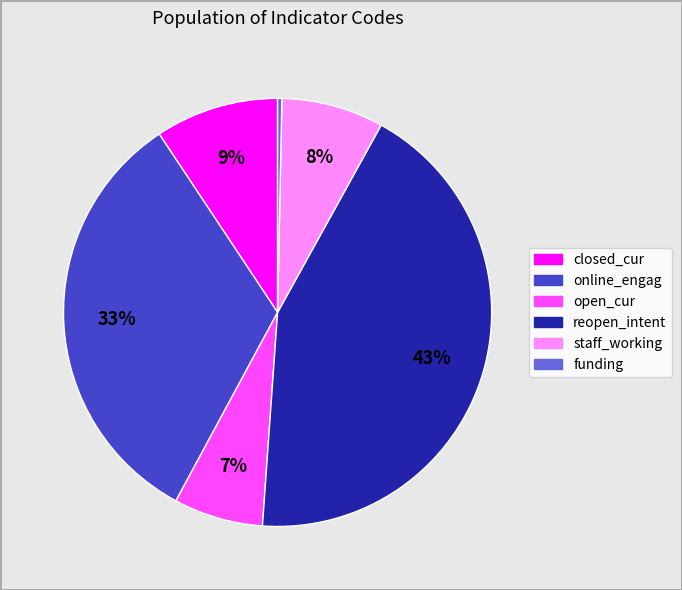

Do open_cur and closed_cur together represent more than half of the pie?

No